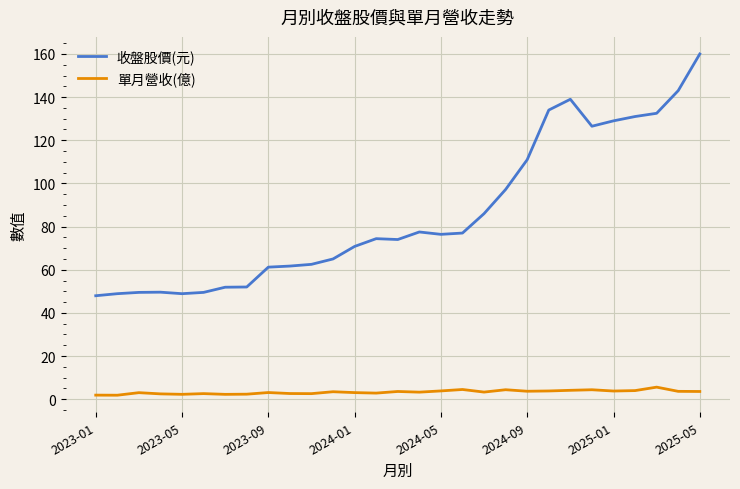

True or false: 單月營收(億) and 收盤股價(元) intersect in this chart.

False